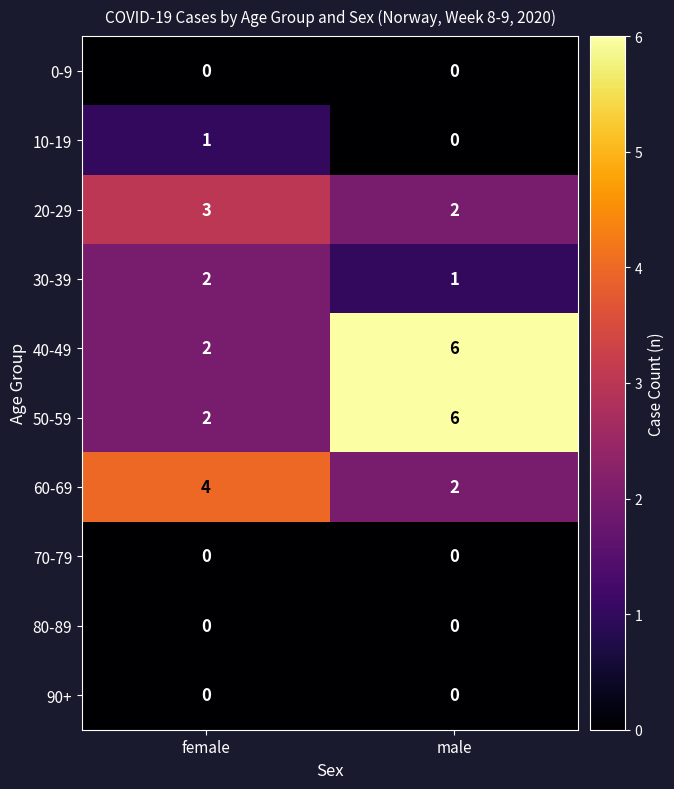

What is the spread (max minus min) of values at male?

6